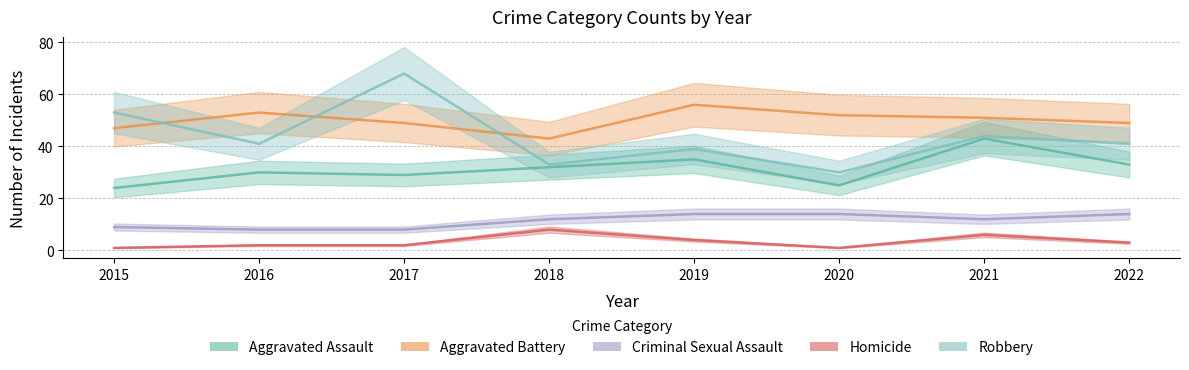

Count the number of categories in the chart.

8